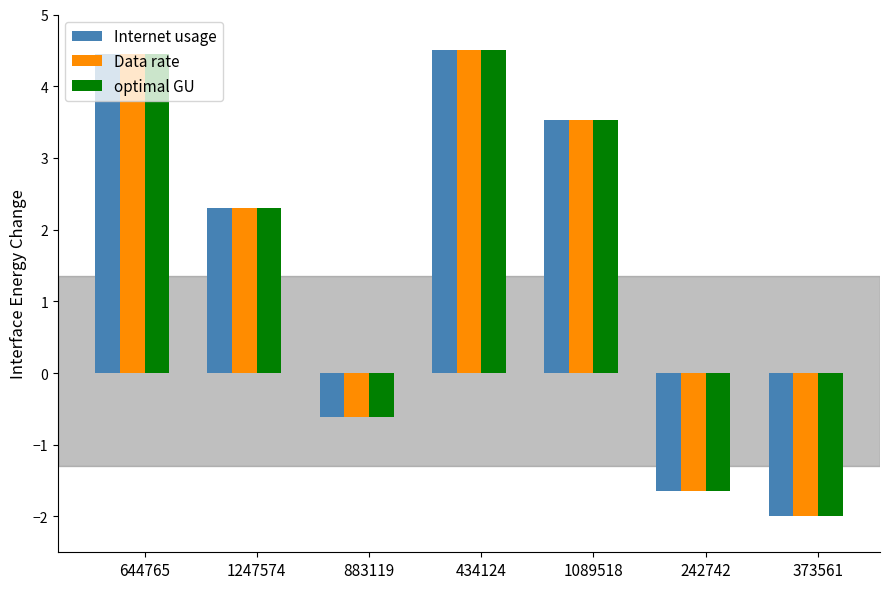

Reading right to left, extract all data points from this chart.

Internet usage: 373561=-2.0	242742=-1.6	1089518=3.5	434124=4.5	883119=-0.6	1247574=2.3	644765=4.4
Data rate: 373561=-2.0	242742=-1.6	1089518=3.5	434124=4.5	883119=-0.6	1247574=2.3	644765=4.4
optimal GU: 373561=-2.0	242742=-1.6	1089518=3.5	434124=4.5	883119=-0.6	1247574=2.3	644765=4.4